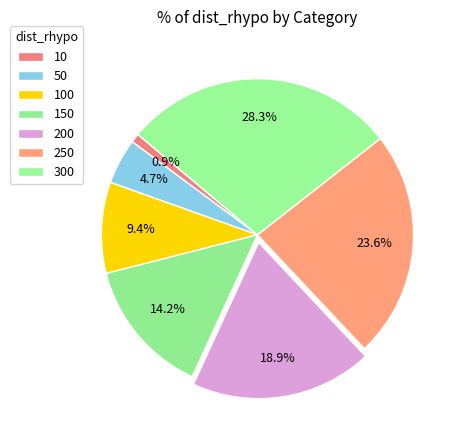

Does any single category account for the majority?

No